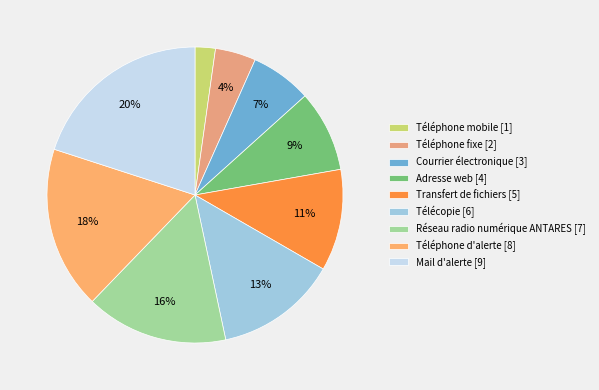

Is it true that Courrier électronique is 1% of the pie?

False